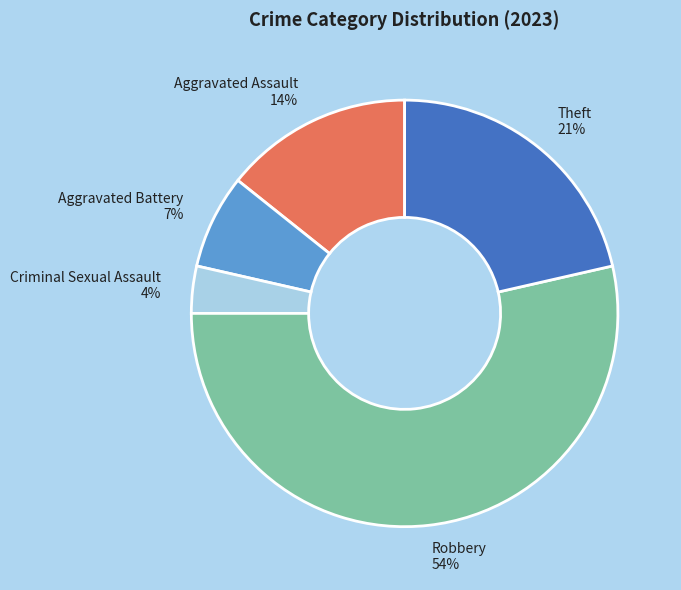

Which category has the biggest portion of the pie?

Robbery